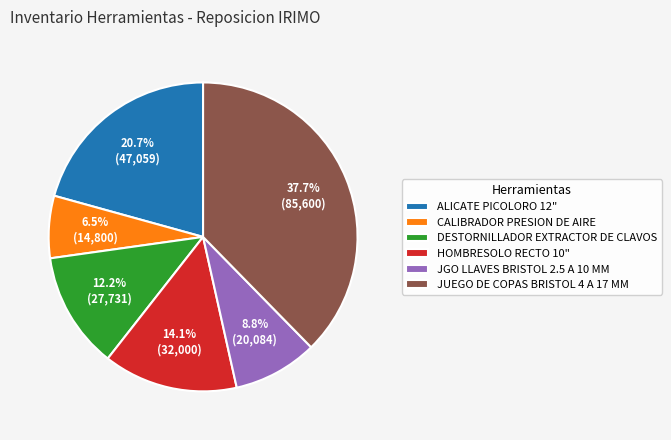

What portion of the pie excludes JGO LLAVES BRISTOL 2.5 A 10 MM?

91.2%